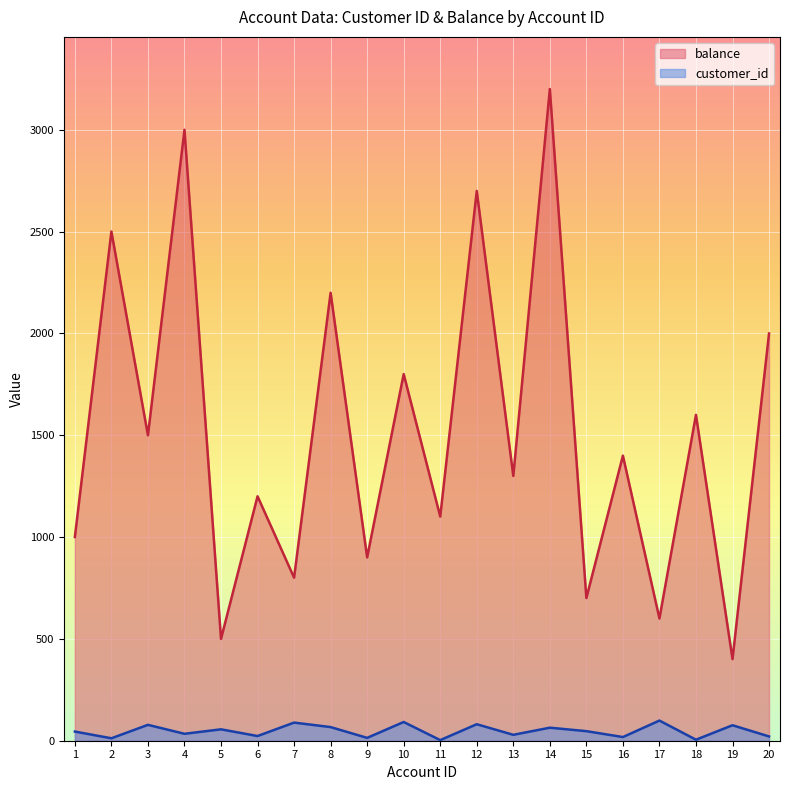

What is the difference between the maximum and minimum values in the balance series?

2799.8